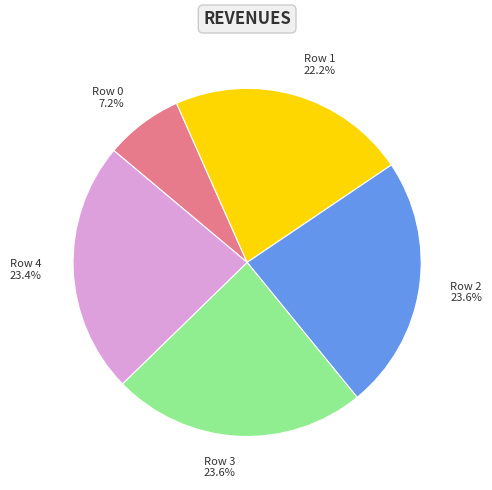

The Row 4 slice represents 29% of the pie. True or false?

False